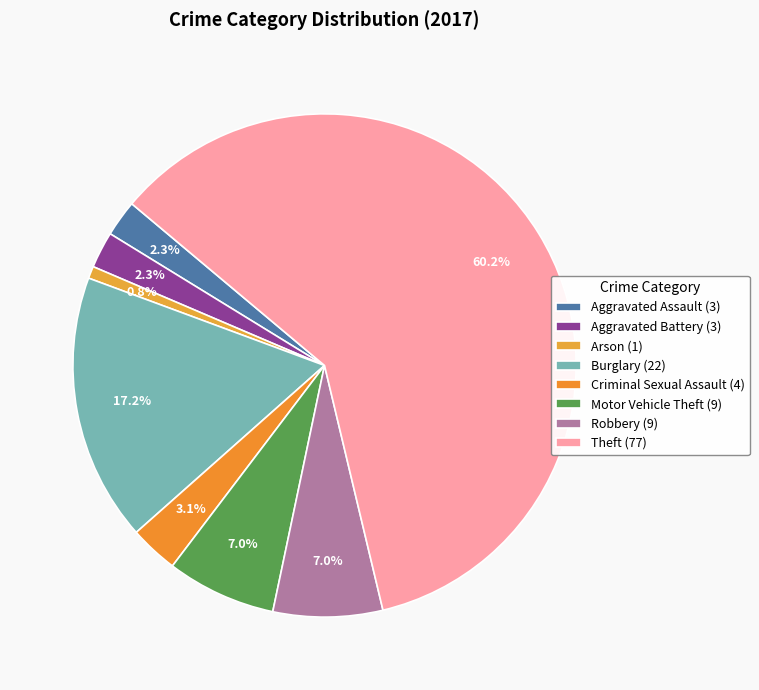

To the nearest percent, what portion does Motor Vehicle Theft represent?

7%